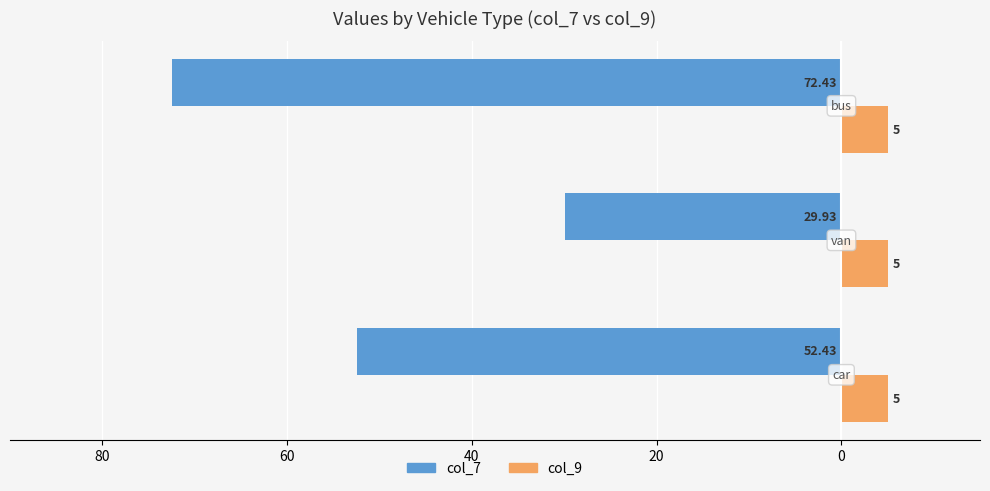

What are all the series names shown in the legend?

col_7, col_9